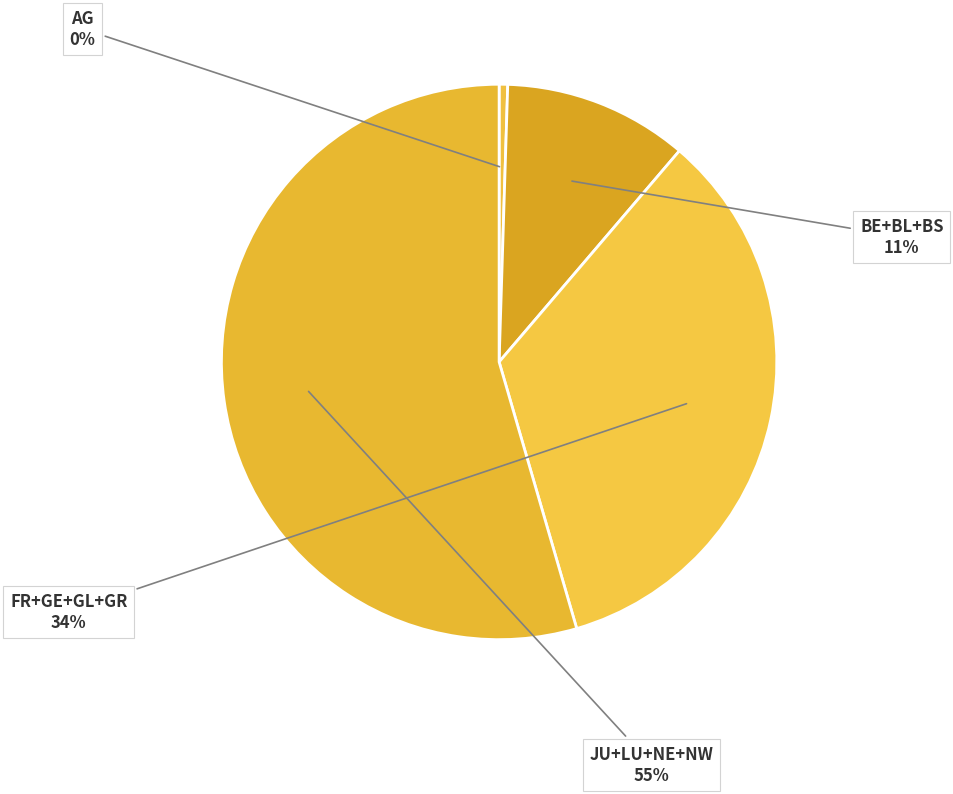

Count the number of slices in the pie.

4